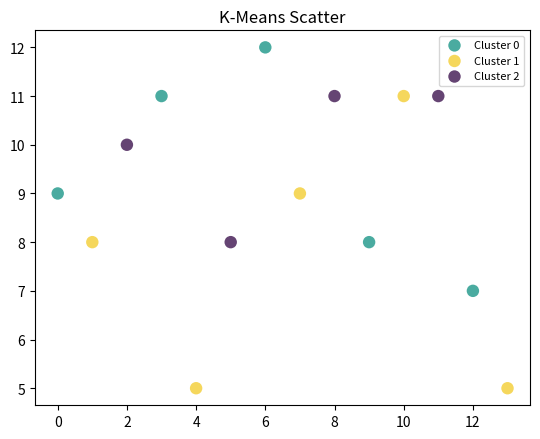

What are all the series names shown in the legend?

Cluster 0, Cluster 1, Cluster 2